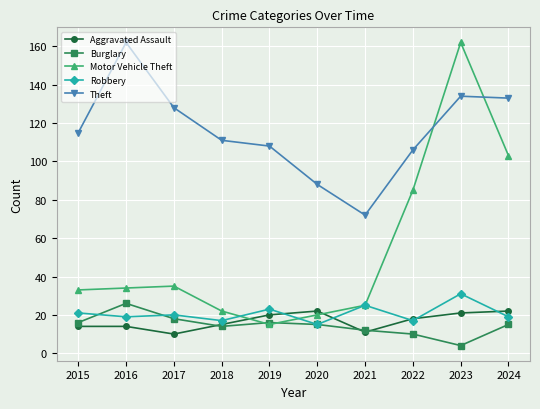

Reading right to left, transcribe all the data shown in this chart.

Aggravated Assault: 22	21	18	11	22	20	15	10	14	14
Burglary: 15	4	10	12	15	16	14	18	26	16
Motor Vehicle Theft: 103	162	85	25	20	15	22	35	34	33
Robbery: 19	31	17	25	15	23	17	20	19	21
Theft: 133	134	106	72	88	108	111	128	162	115